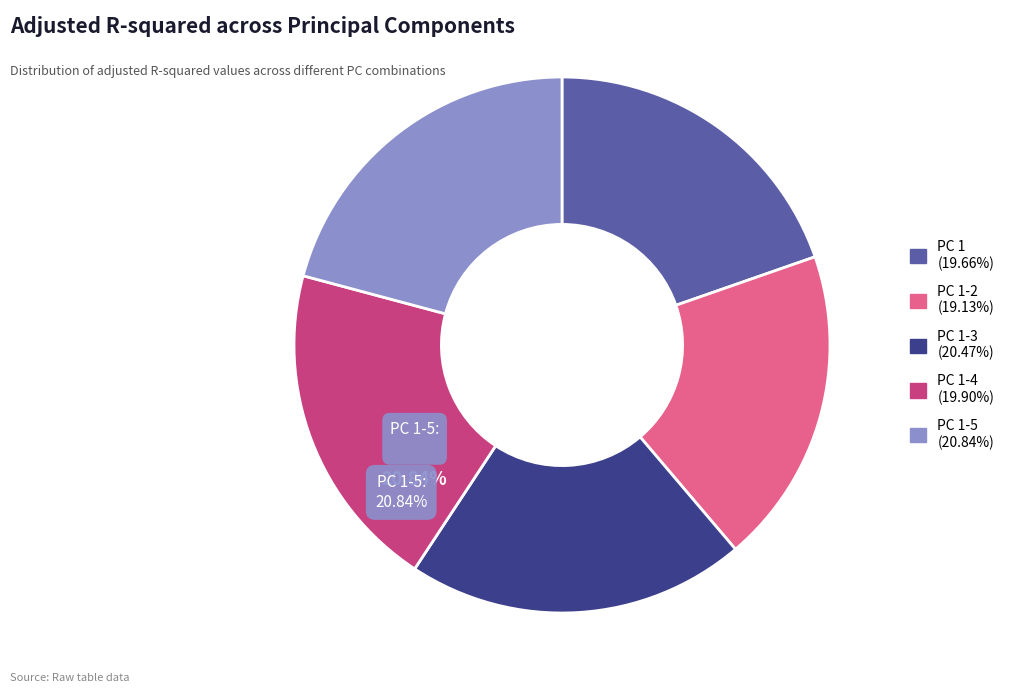

Is PC 1-5 the majority of the pie?

No